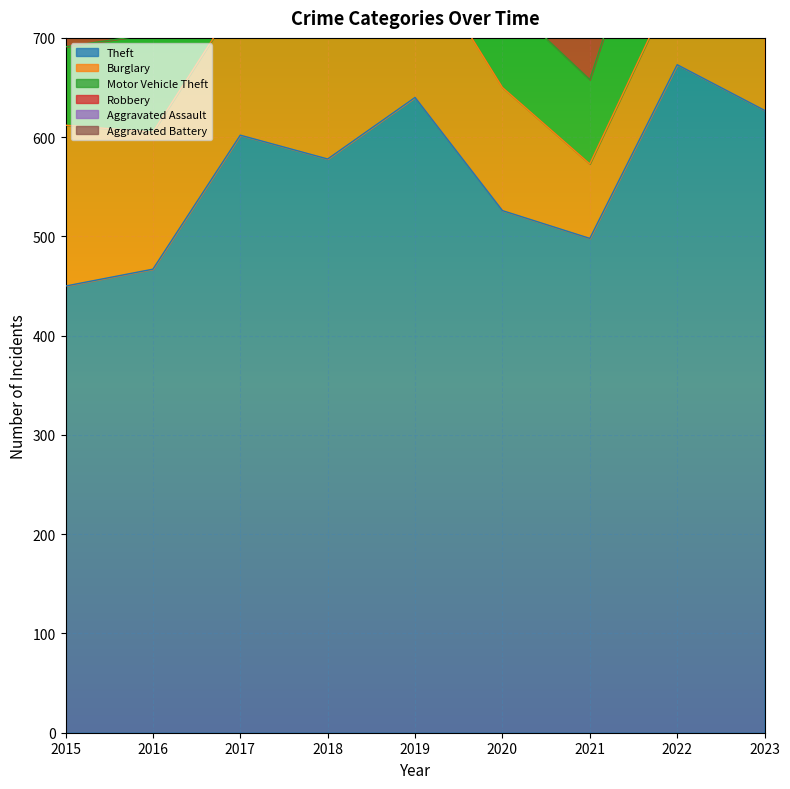

Count the number of categories in the chart.

9